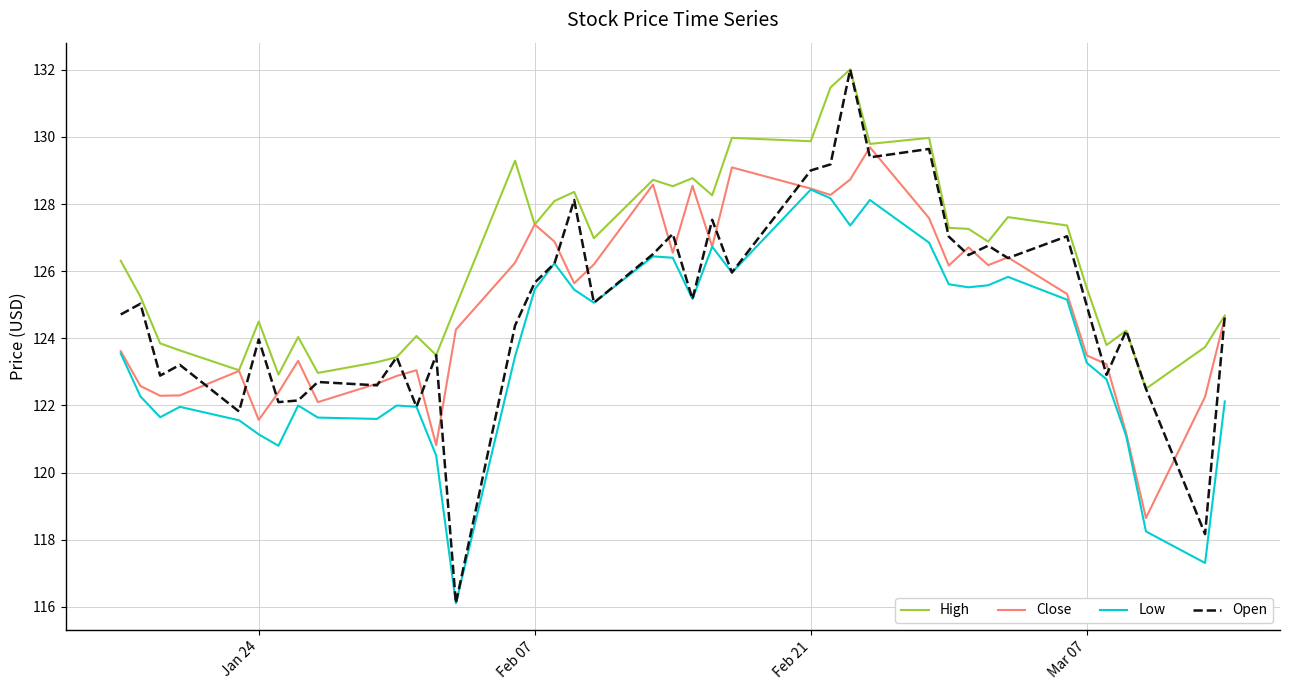

What is the maximum value for Open?

132.0